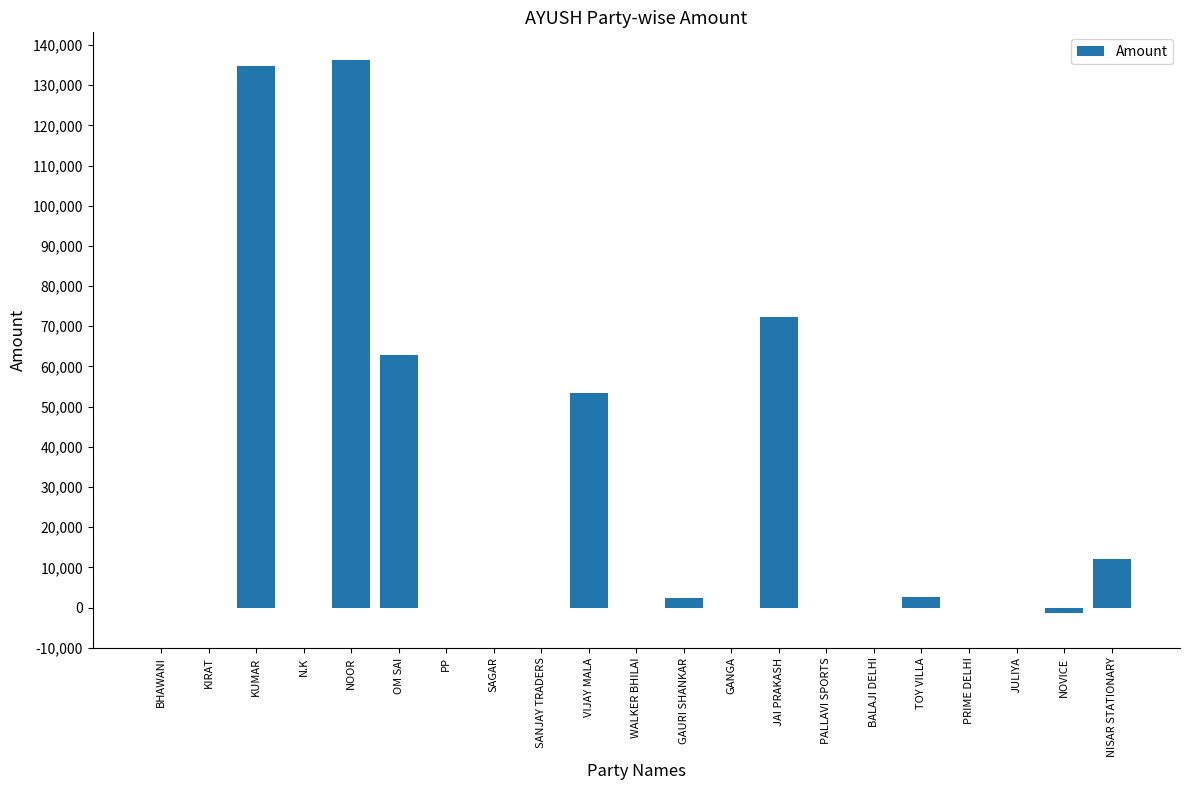

Are the bars horizontal?

No